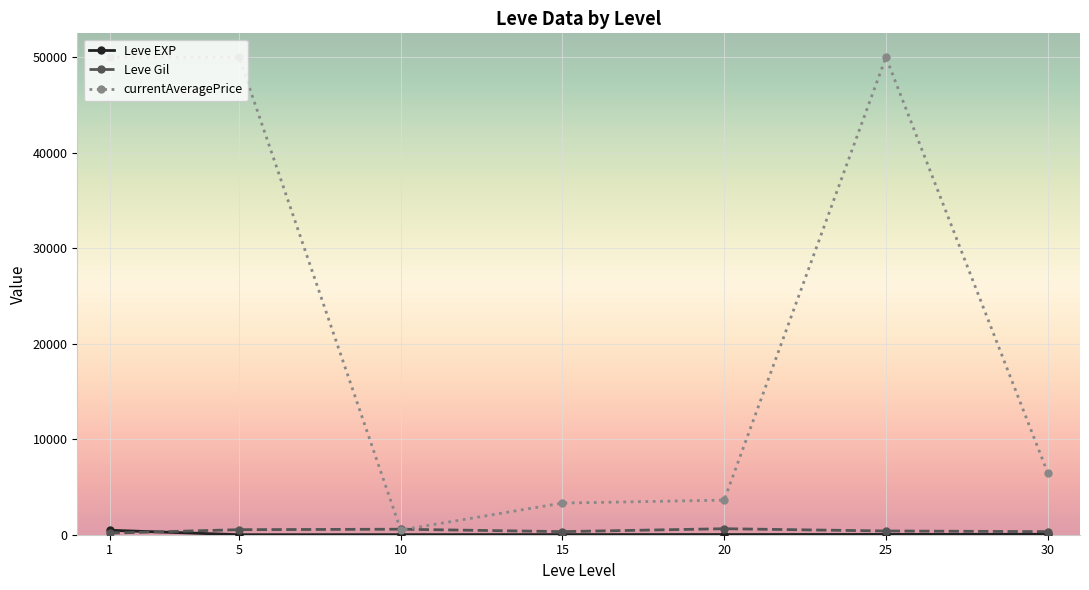

Which series has the largest total across all categories?

currentAveragePrice